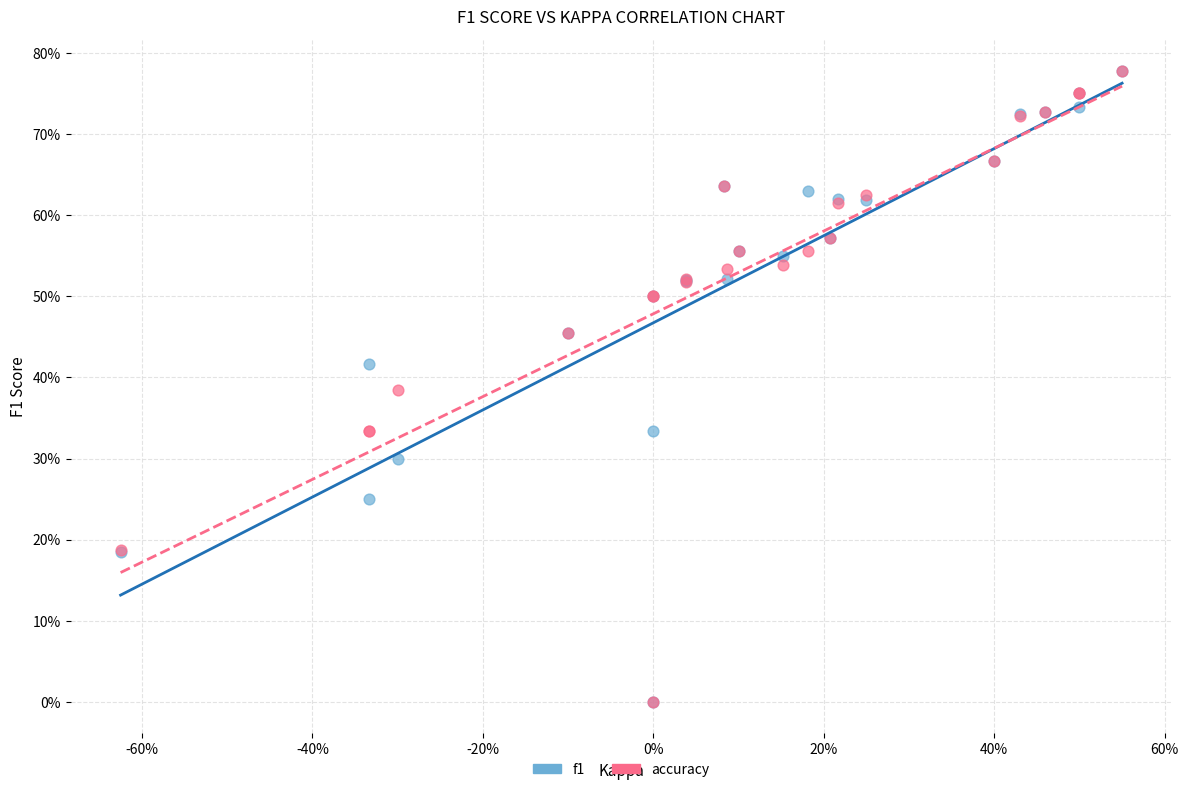

What are all the series names shown in the legend?

f1, accuracy